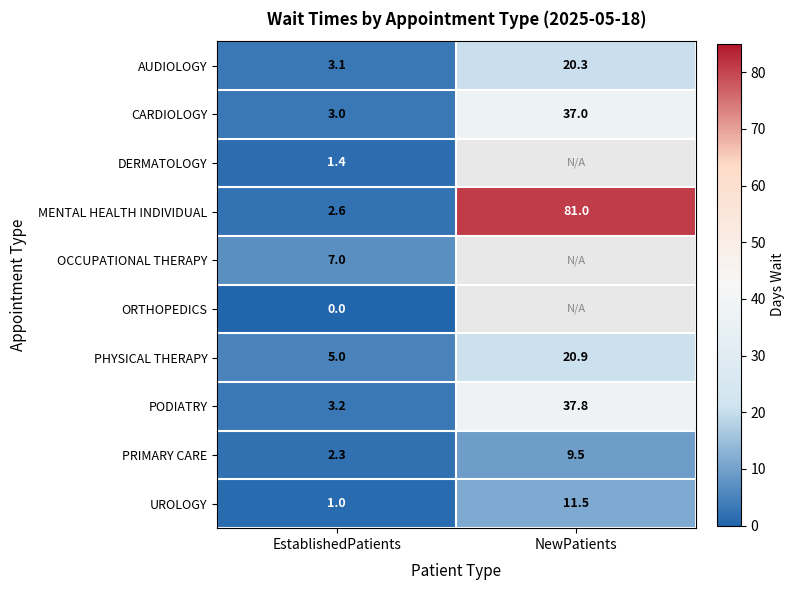

How many data points does each series have?

2